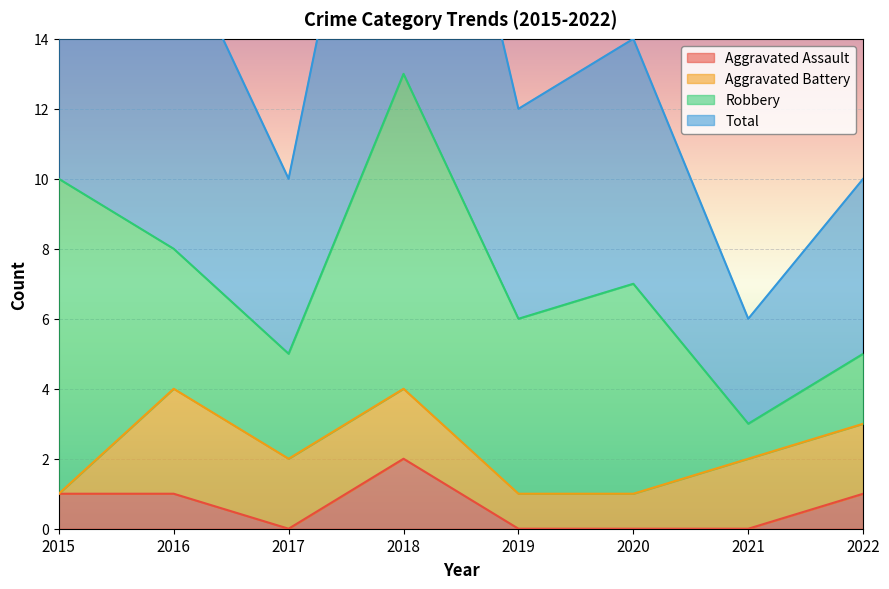

True or false: Aggravated Assault has a value of 1 at 2018.

False